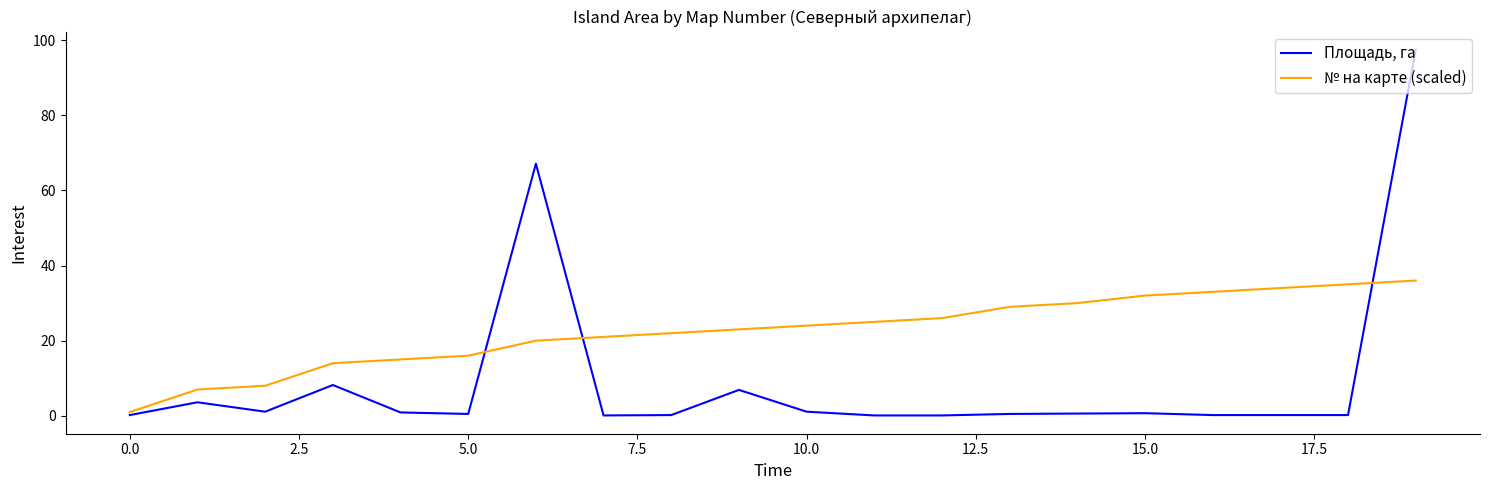

What is the maximum value shown in the chart?

97.4